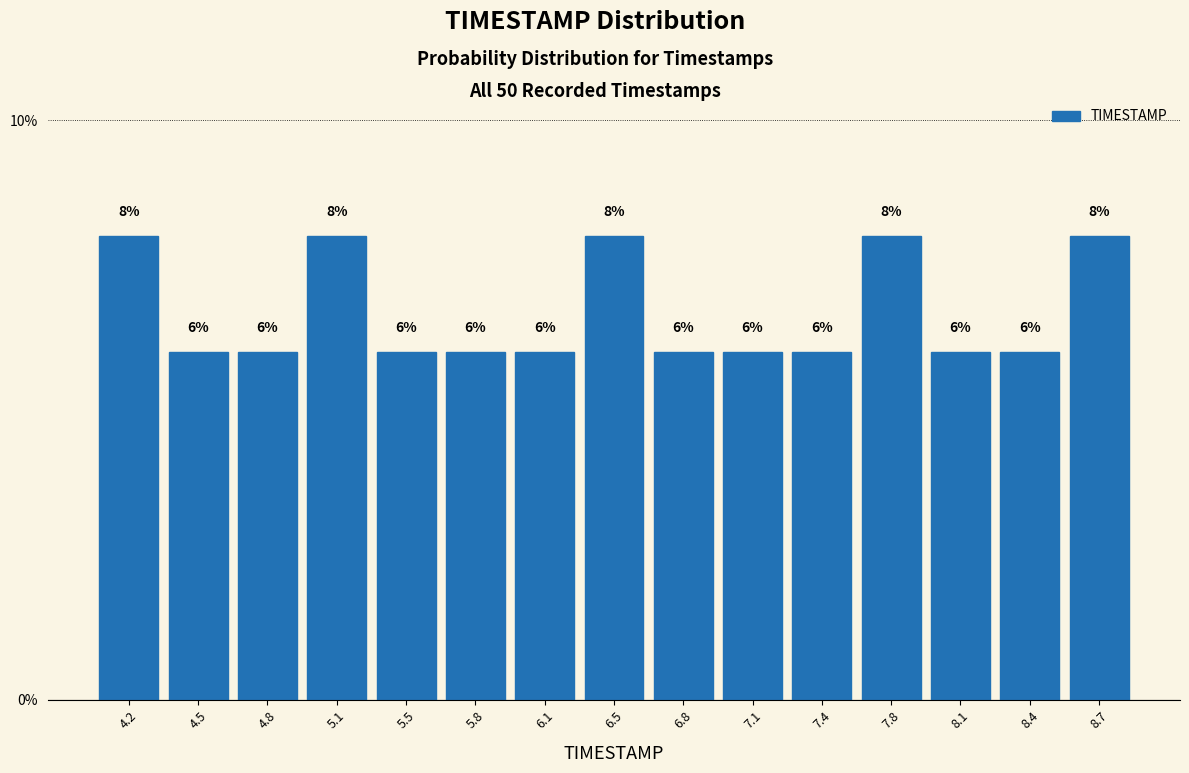

Reading left to right, list every bar in this chart as the range it spans on the x-axis followed by its height. The bar edges are not printed on the chart, so give them approximately, as read against the axis.

4.00 to 4.35: 8
4.35 to 4.65: 6
4.65 to 5.00: 6
5.00 to 5.30: 8
5.30 to 5.65: 6
5.65 to 5.95: 6
5.95 to 6.30: 6
6.30 to 6.60: 8
6.60 to 6.95: 6
6.95 to 7.25: 6
7.25 to 7.60: 6
7.60 to 7.90: 8
7.90 to 8.25: 6
8.25 to 8.55: 6
8.55 to 8.90: 8